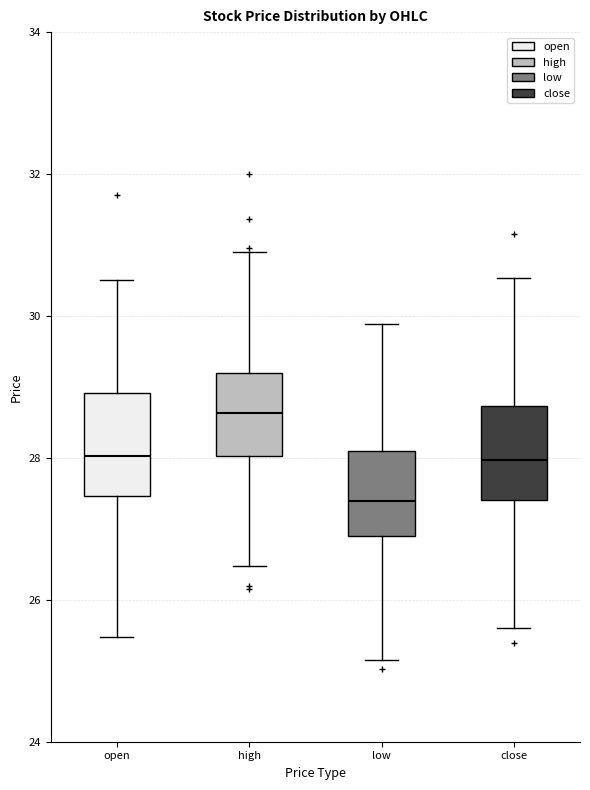

Which box has the lowest median line?

low